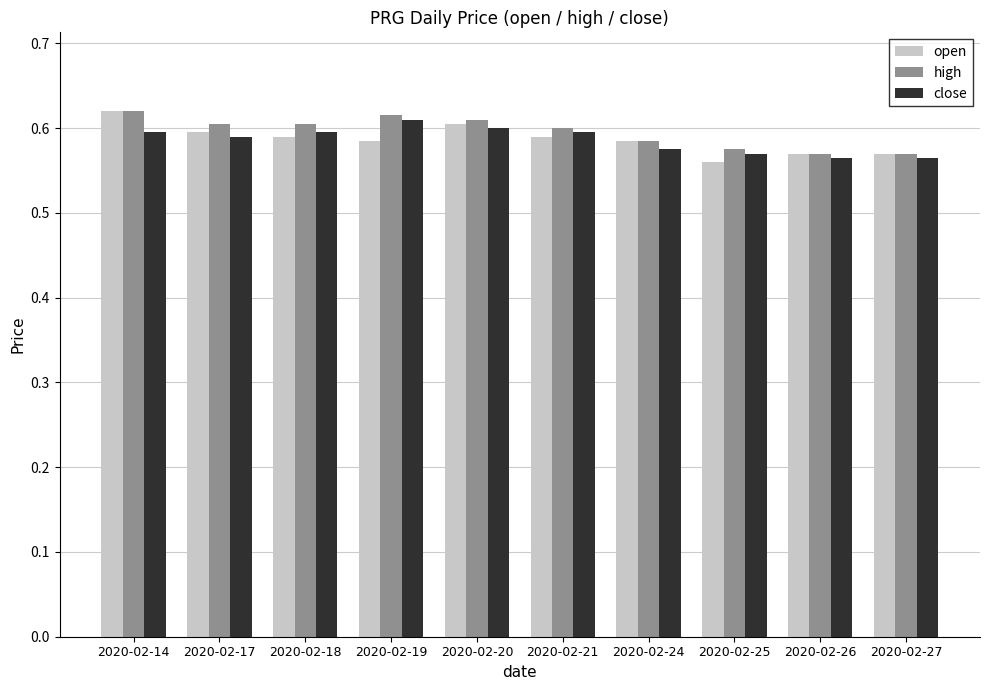

Count the high values in the range 0 to 1.

10